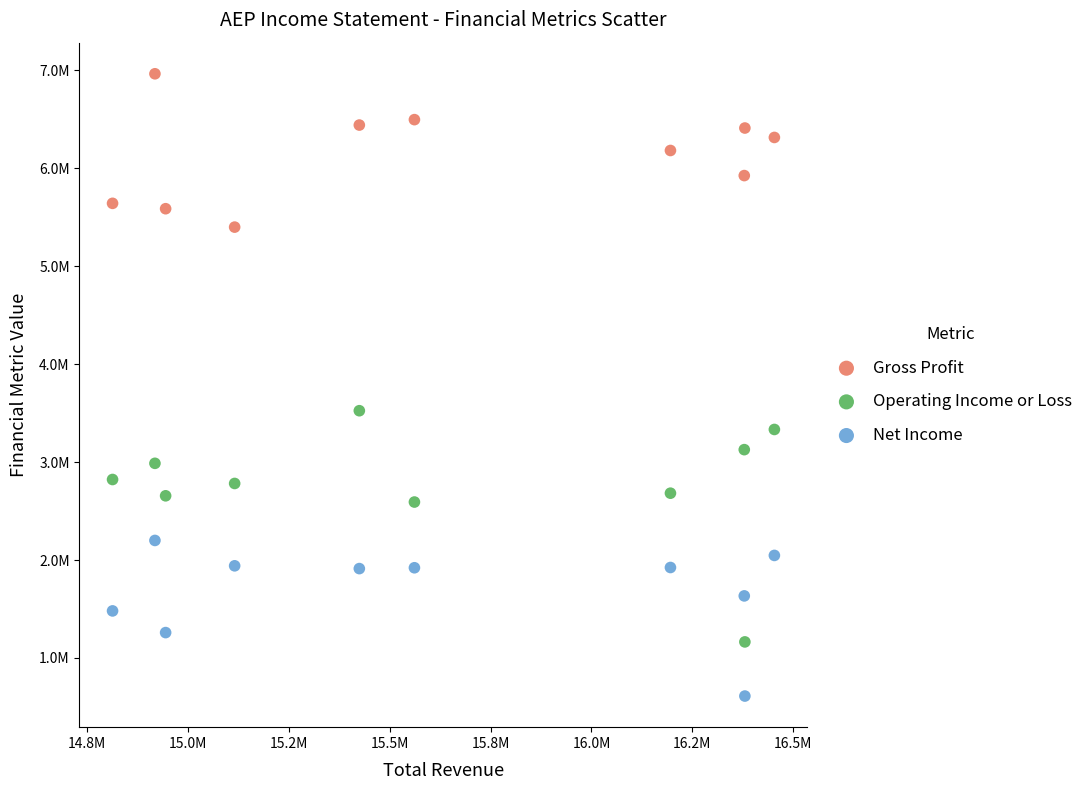

What are all the series names shown in the legend?

Gross Profit, Operating Income or Loss, Net Income